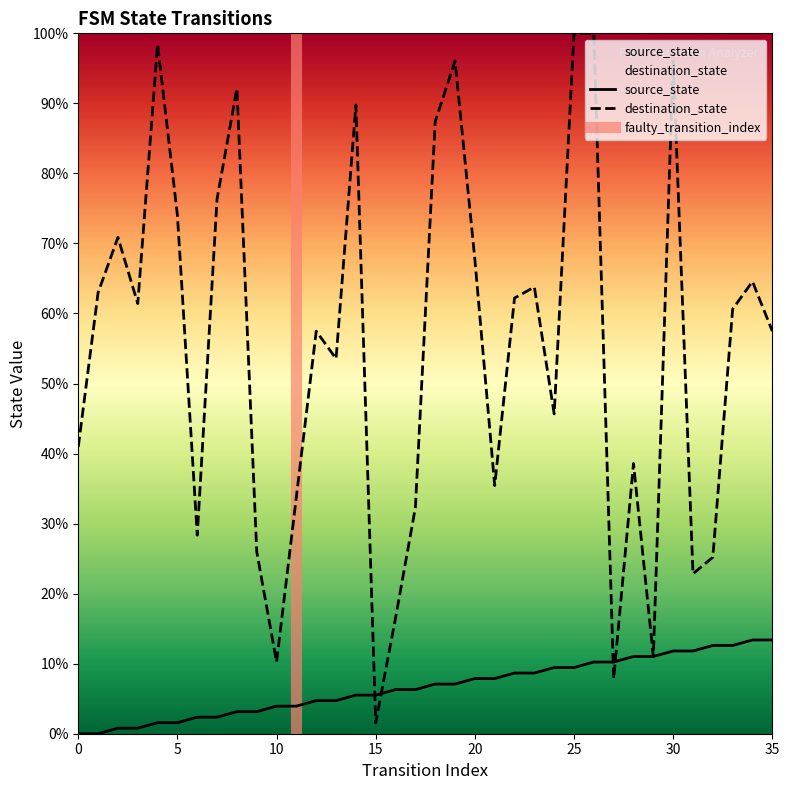

Which series has the widest spread of values?

destination_state